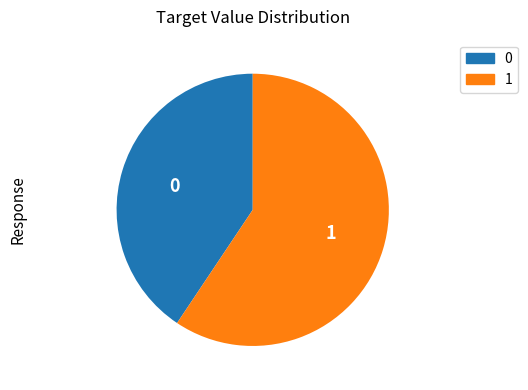

Does any single category account for the majority?

Yes